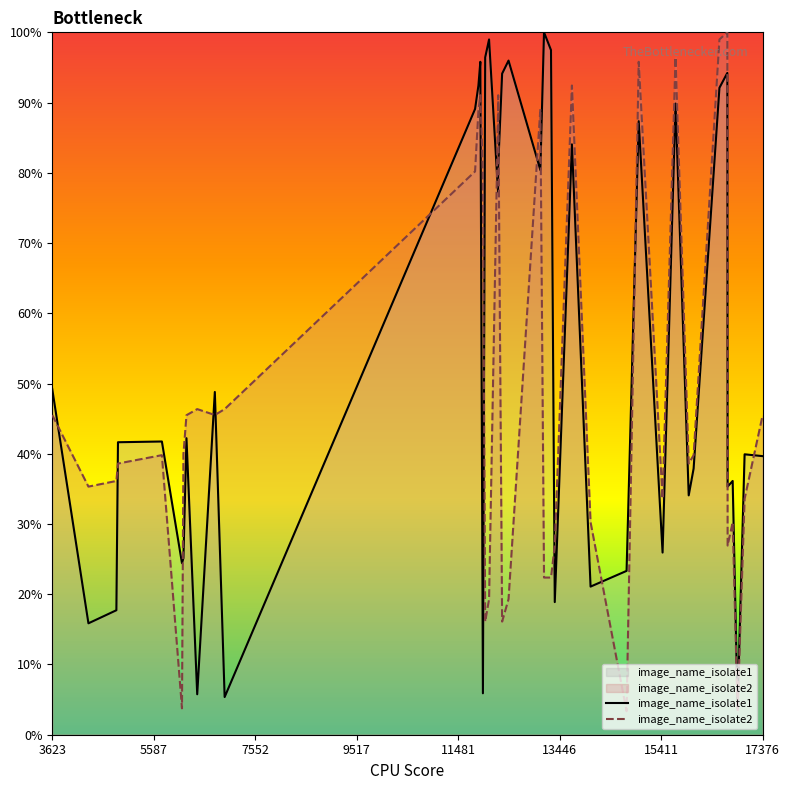

The image_name_isolate1 series shows 39.7 at 17376. True or false?

True